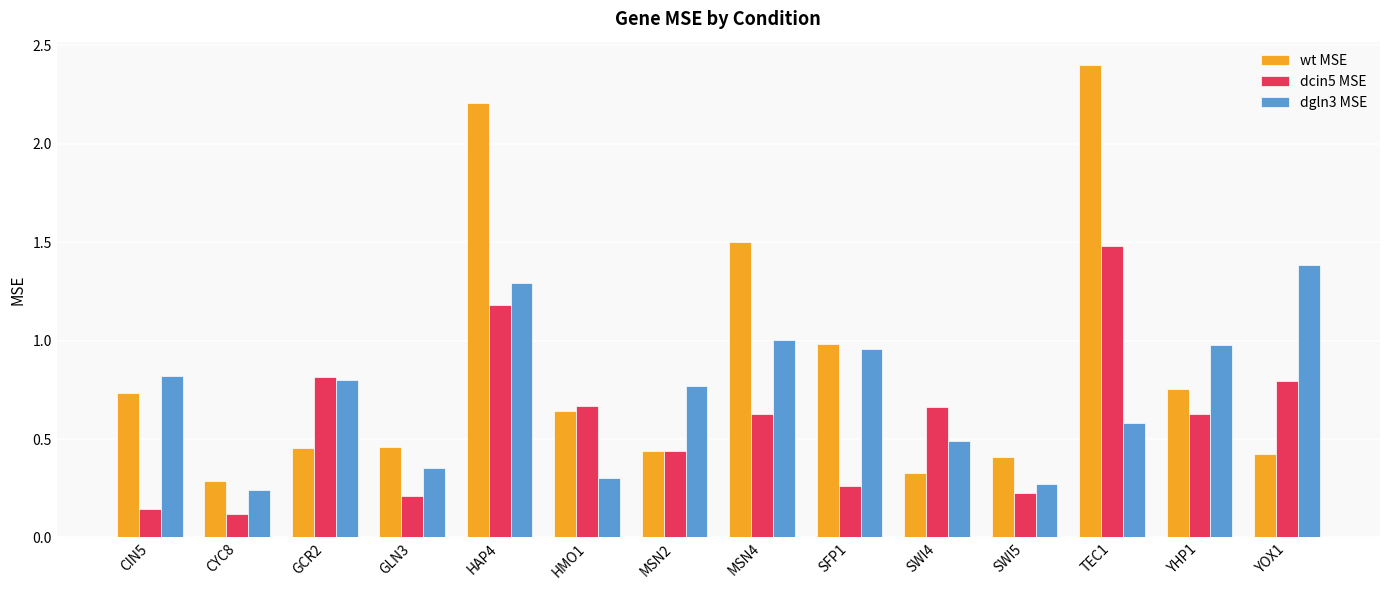

At which label does wt MSE reach its peak?

TEC1